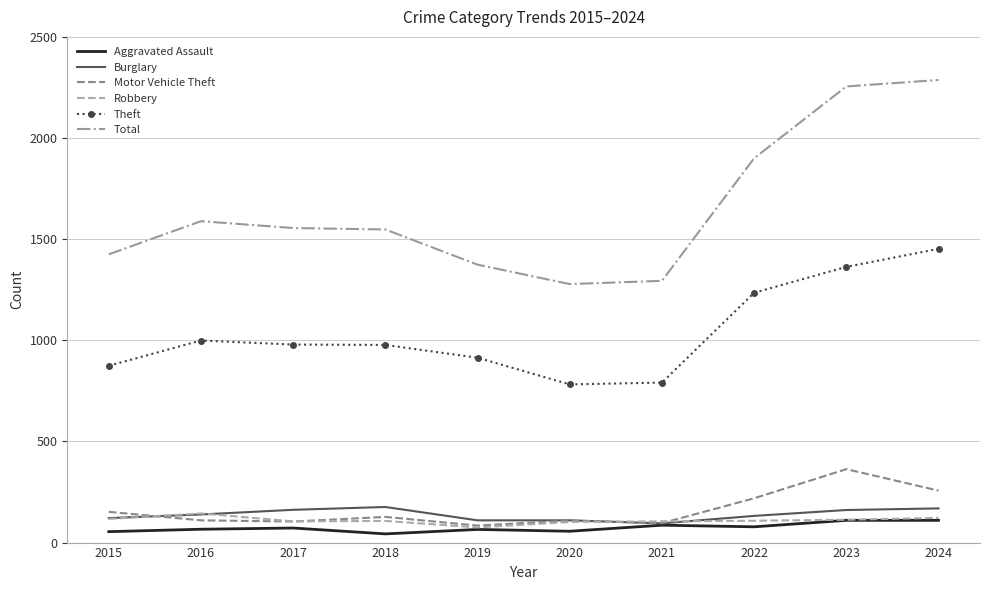

Is it true that Total equals 3940 at 2024?

False